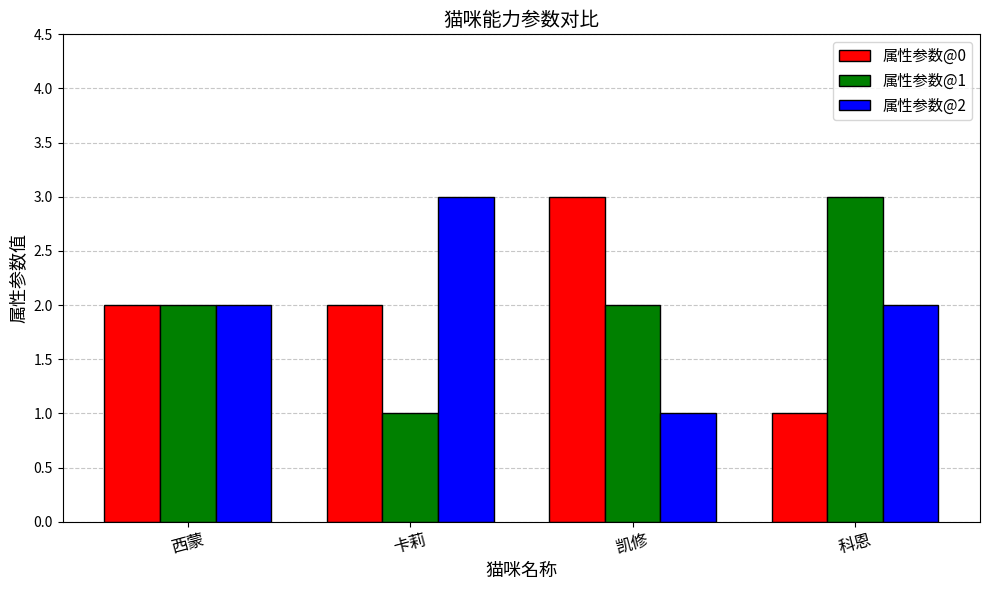

Reading left to right, list all the values displayed in this chart.

属性参数@0: 2	2	3	1
属性参数@1: 2	1	2	3
属性参数@2: 2	3	1	2